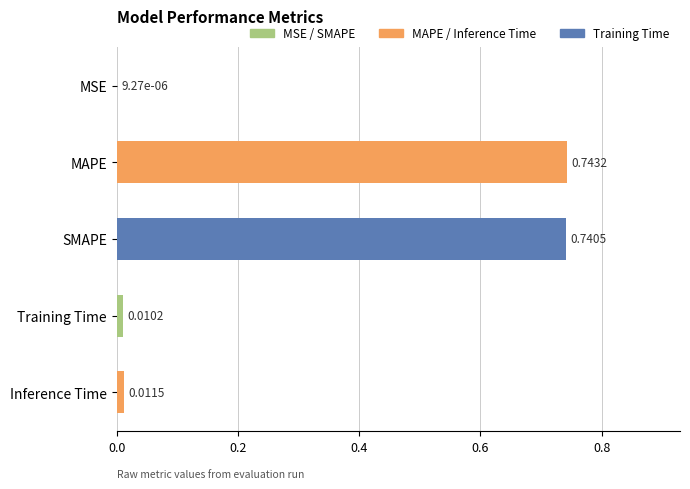

What is the change in value from SMAPE to Inference Time?

-0.7